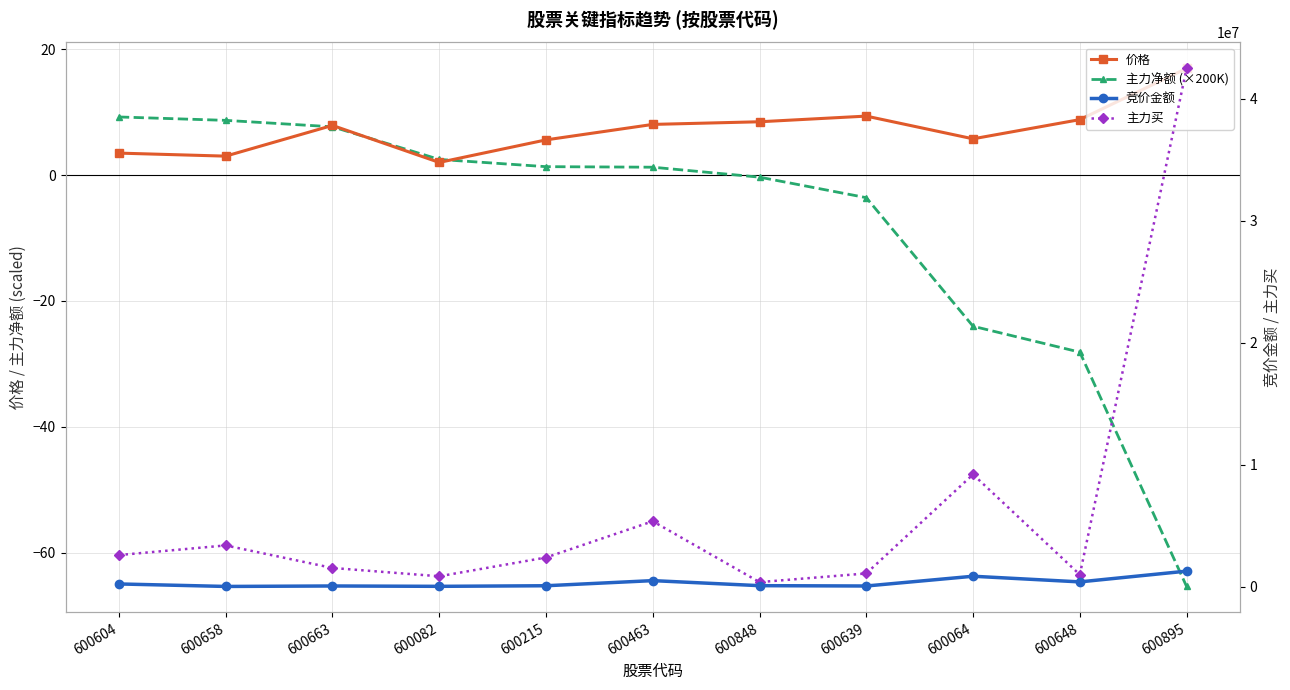

At which category does 主力买 reach its first local peak?

600658